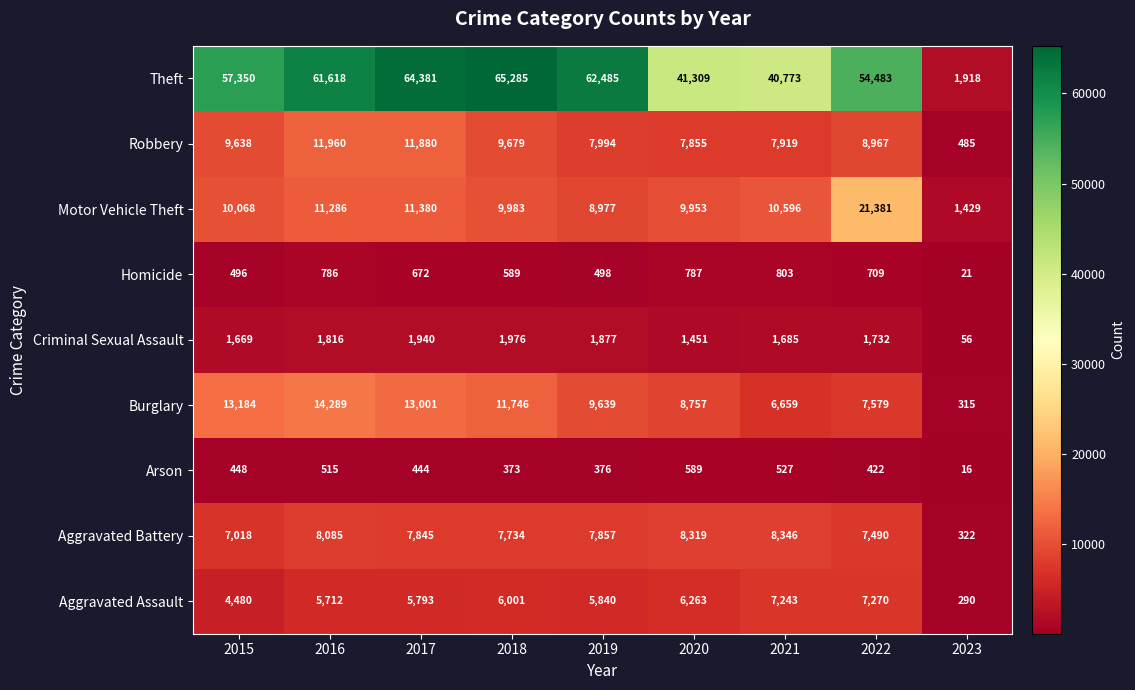

Is it true that Motor Vehicle Theft equals 5022 at 2021?

False